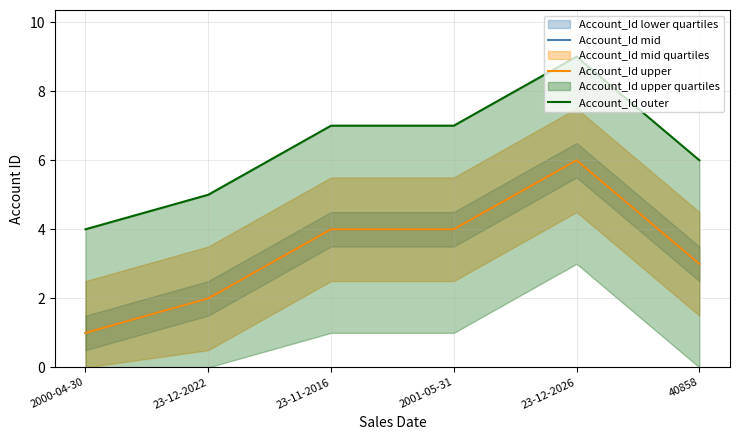

Does the chart display data point markers on the line(s)?

No